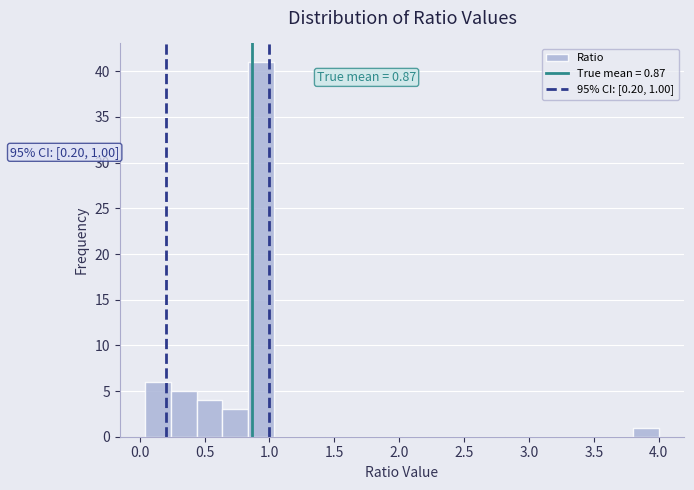

Around what value on the x-axis is the tallest bar? Give the approximate position of its centre, as read against the axis.

0.95